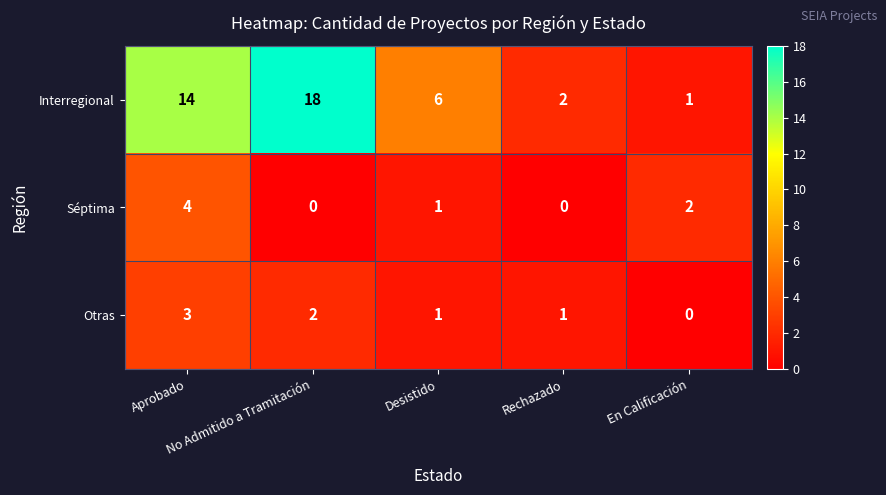

Which series has the largest total across all categories?

Interregional